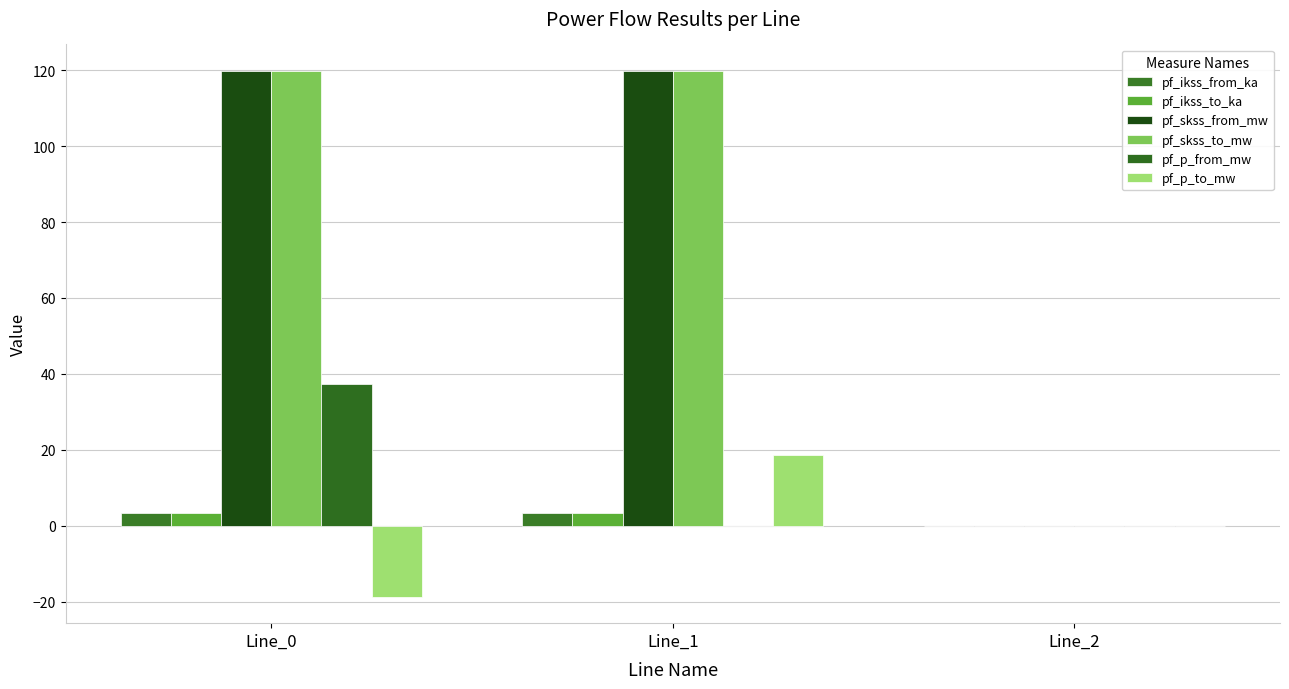

Which has a higher value, Line_2 or Line_1?

Line_1